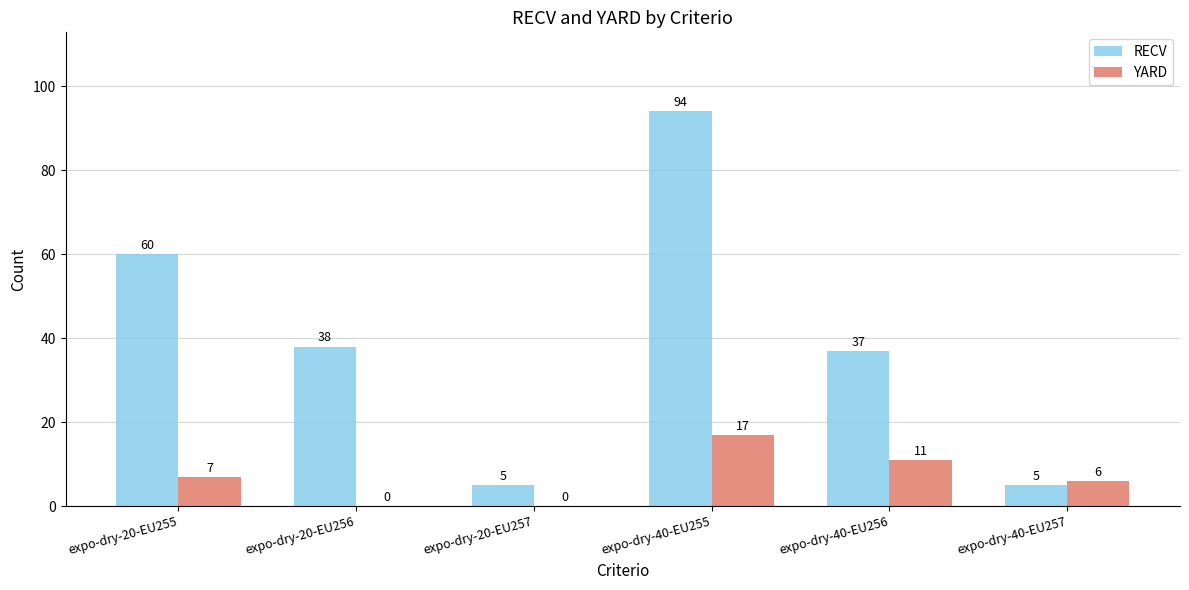

What is the total value across all series at expo-dry-20-EU256?

38